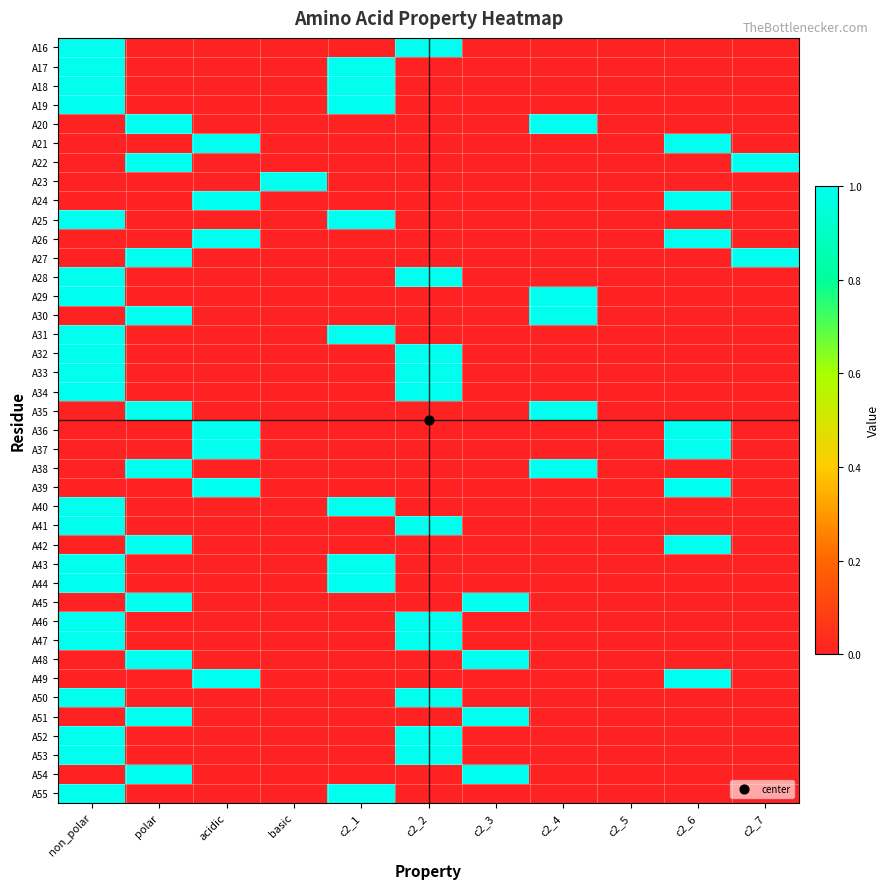

At which category is the sum across all series the highest?

non_polar